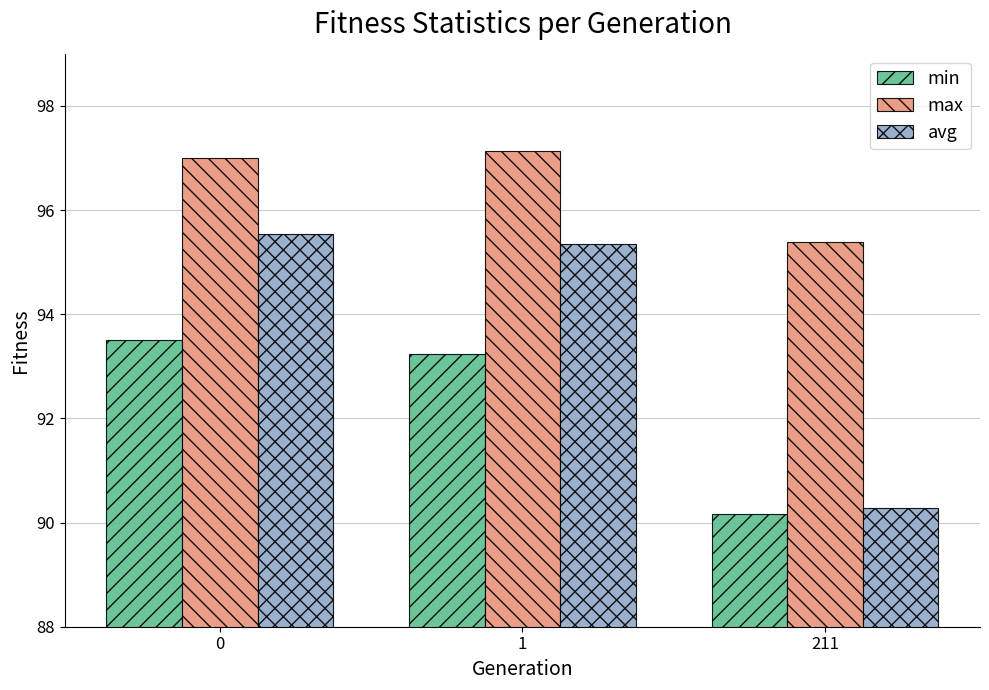

What is the maximum value for max?

97.1